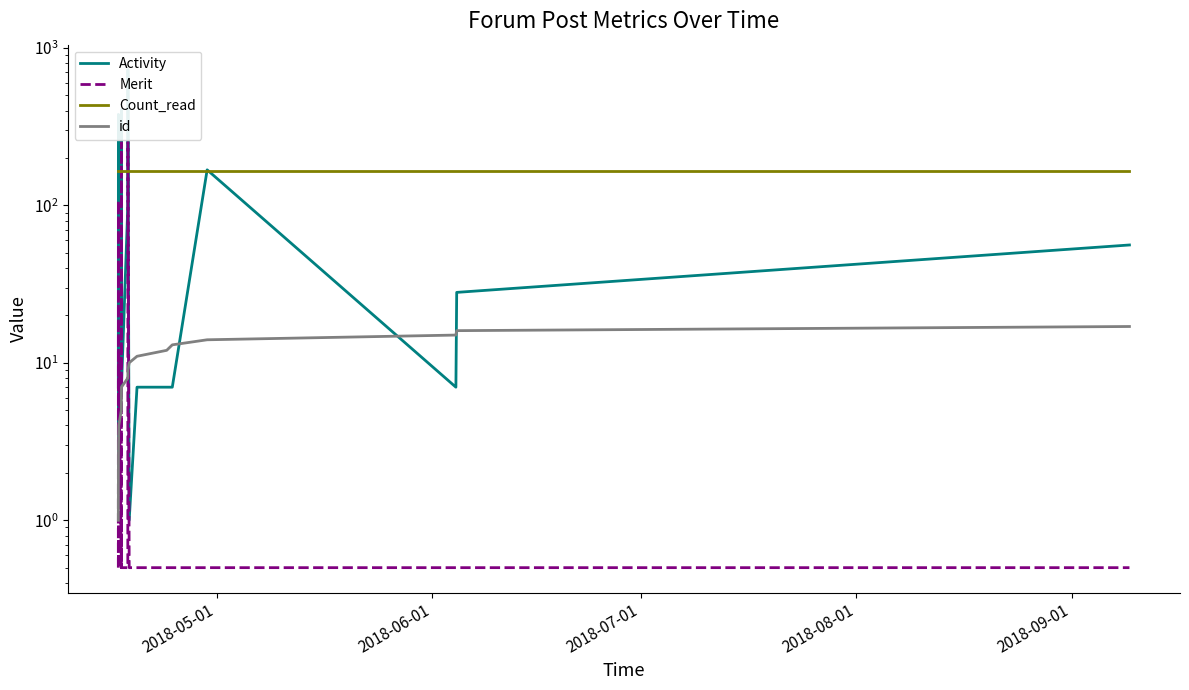

The Count_read series shows 231.1 at 15. True or false?

False